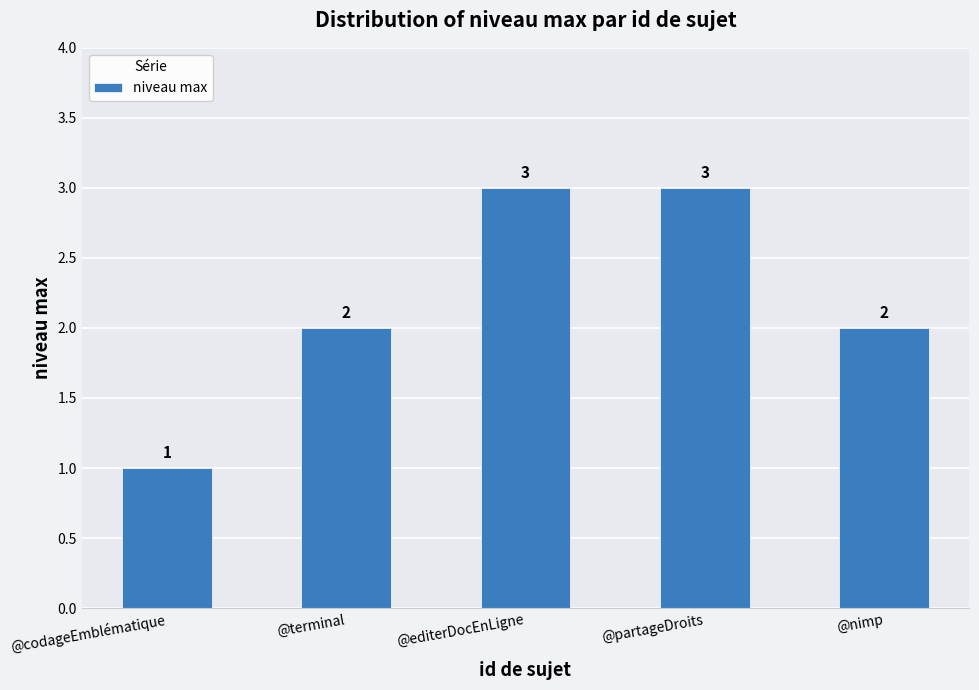

Which label corresponds to the smallest value in the chart?

@codageEmblématique